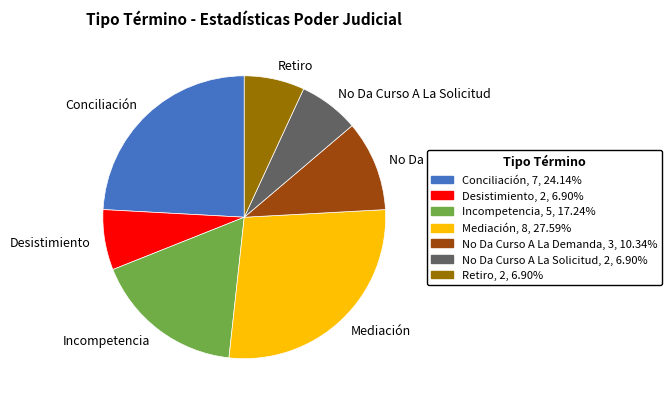

Is it true that Mediación is 38% of the pie?

False